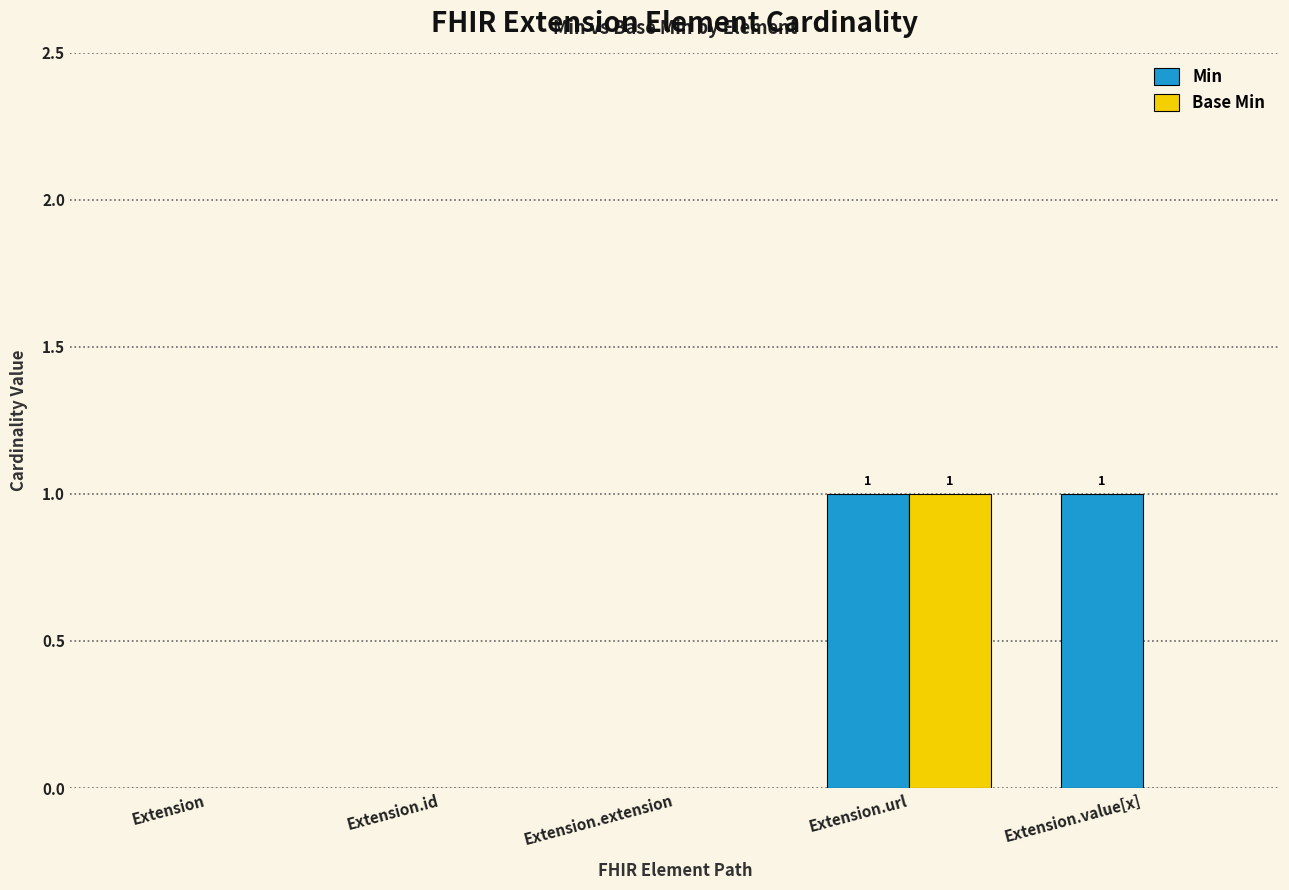

Between Extension.url and Extension.value[x], which series saw the biggest shift?

Base Min